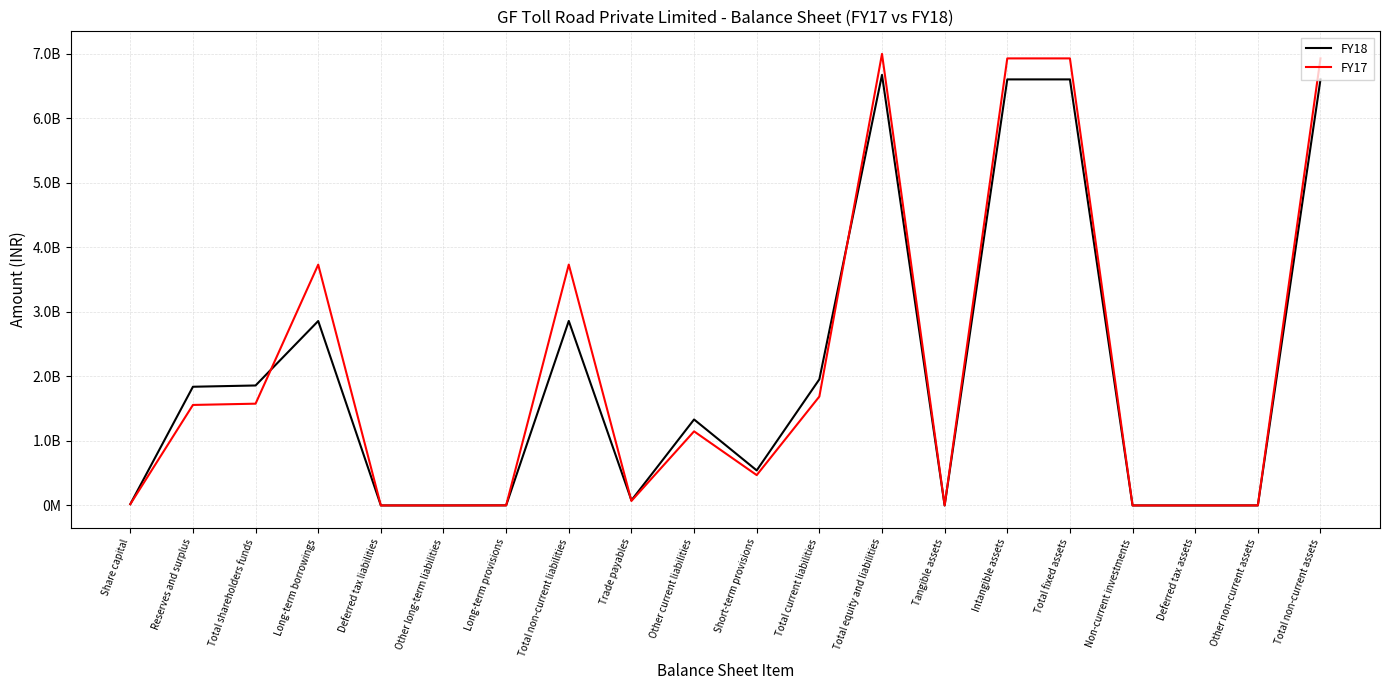

Does the chart display data point markers on the line(s)?

No